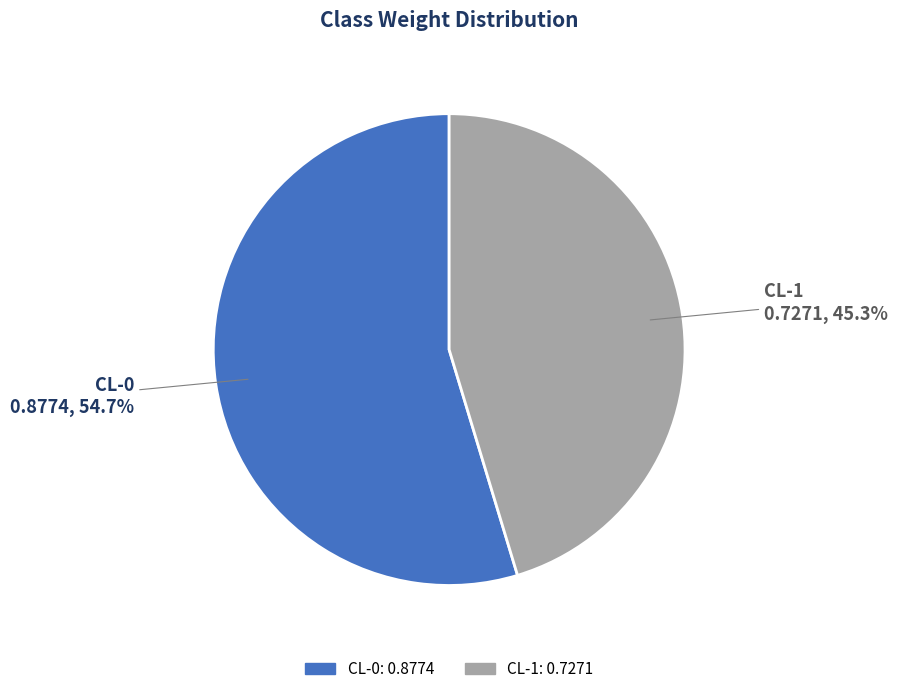

Count the number of slices in the pie.

2